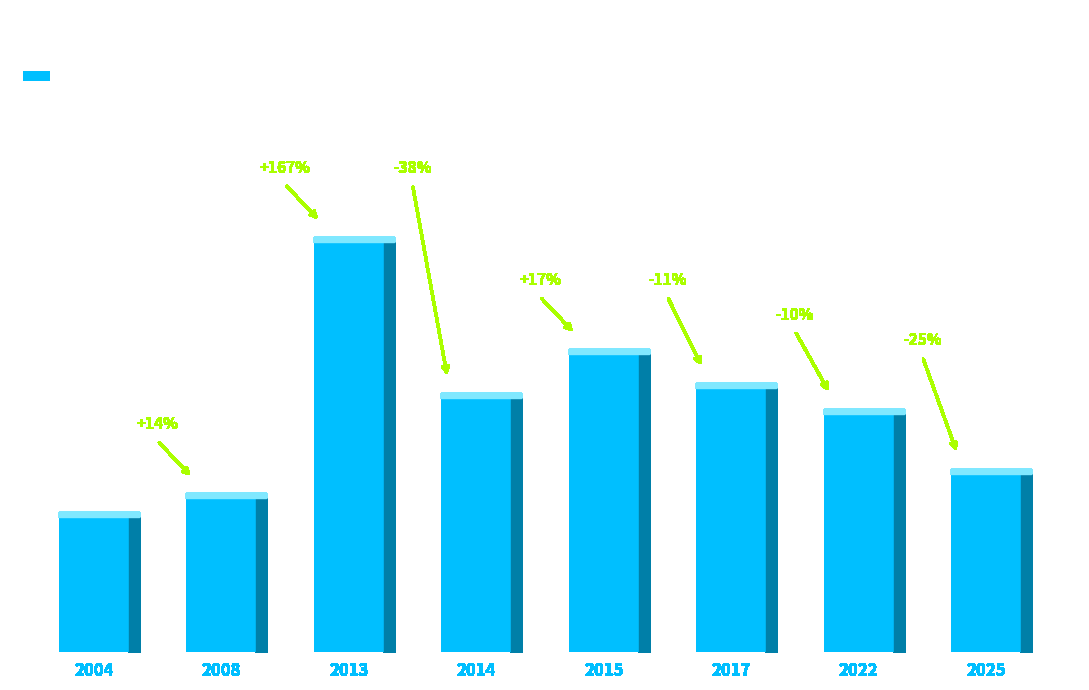

How many bars are there in total?

8